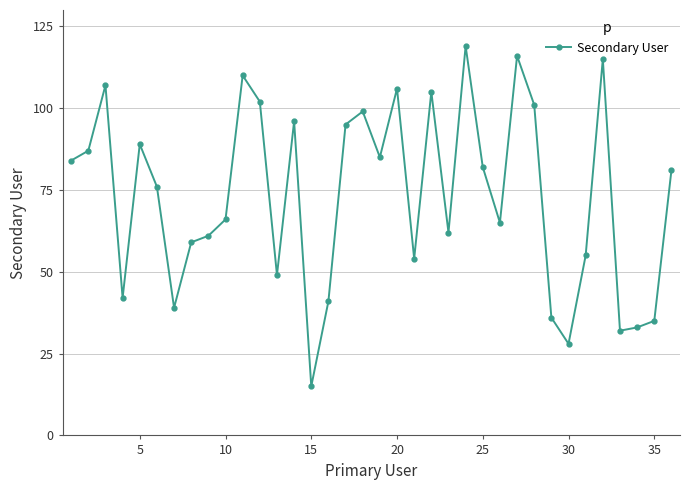

What is the average value?

73